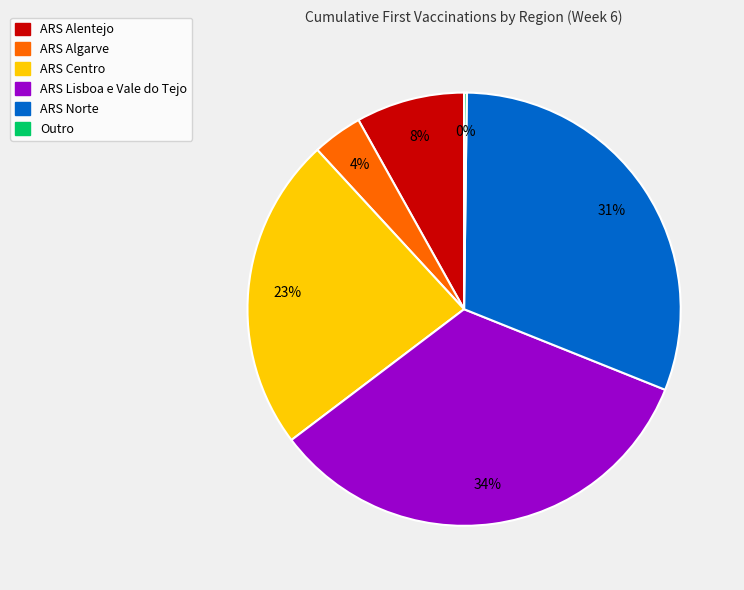

Which slice is the largest?

ARS Lisboa e Vale do Tejo